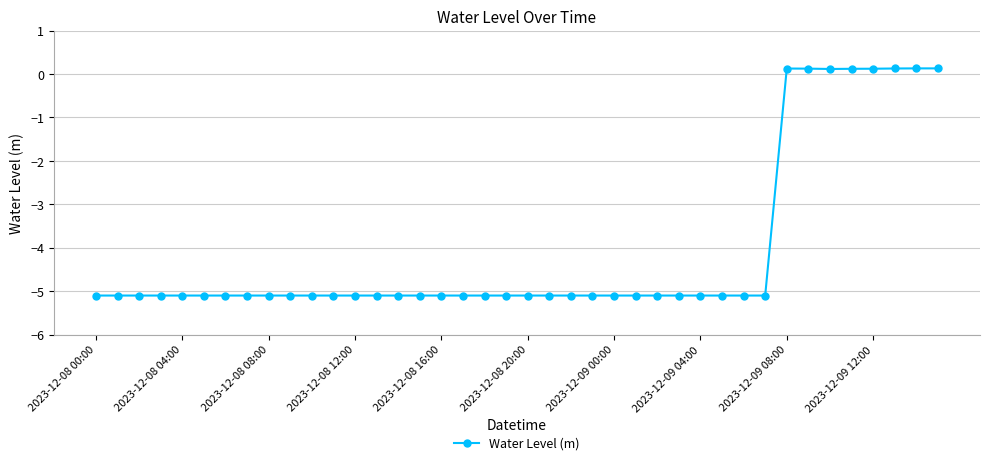

What is the sum of all values?

-162.2